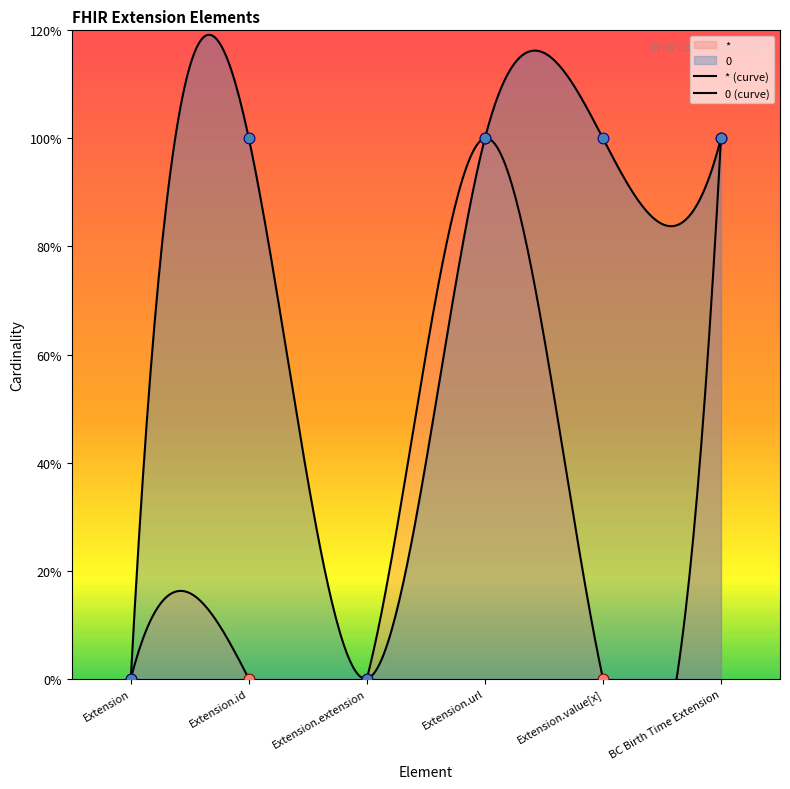

Which series reaches the maximum Y coordinate?

*